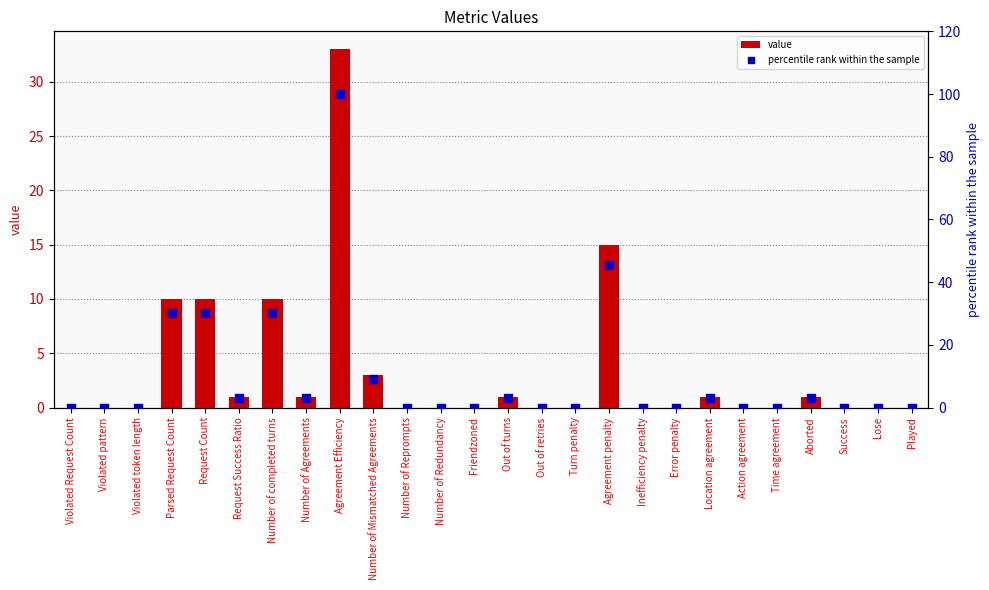

What are all the series names shown in the legend?

value, percentile rank within the sample